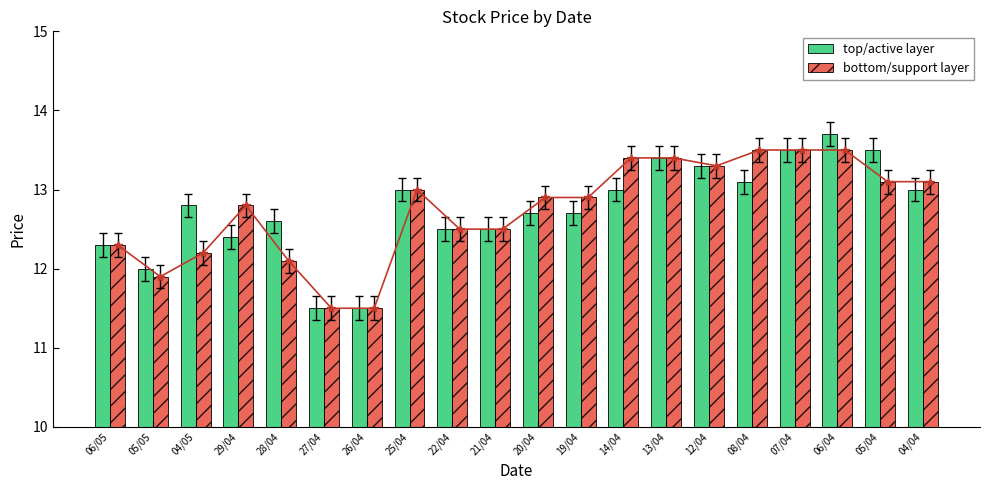

True or false: top/active layer has a value of 3.4 at 08/04.

False